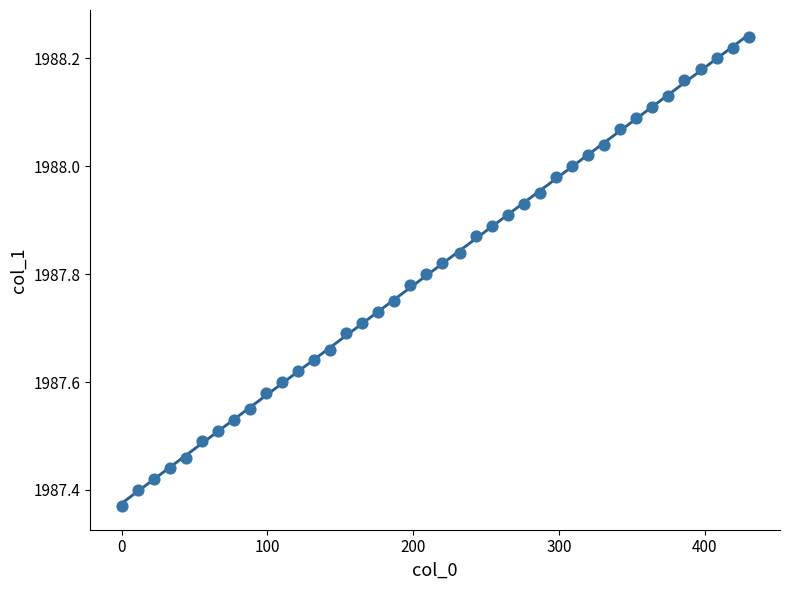

What is the range of Y values (max minus min)?

0.9